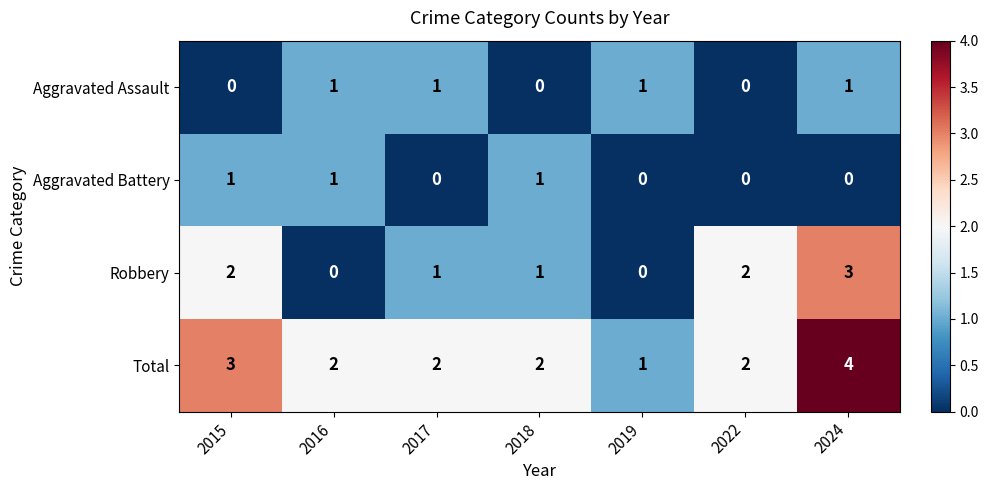

The value of Robbery at 2015 is 2. True or false?

True